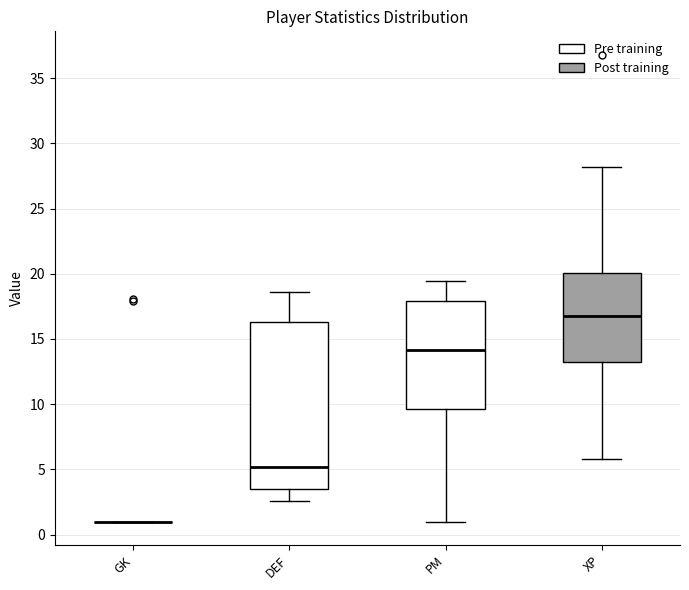

Reading left to right, read every box against the y-axis: the position of its median line, the range the box covers, and the ends of its whiskers. The values are not printed on the chart, so give them approximately, as read against the axis.

GK: box collapsed to a line at 1.0, whiskers 1.0 to 1.0
DEF: median 5.0, box 3.5 to 16.5, whiskers 2.5 to 18.5
PM: median 14.0, box 9.5 to 18.0, whiskers 1.0 to 19.5
XP: median 17.0, box 13.0 to 20.0, whiskers 6.0 to 28.0